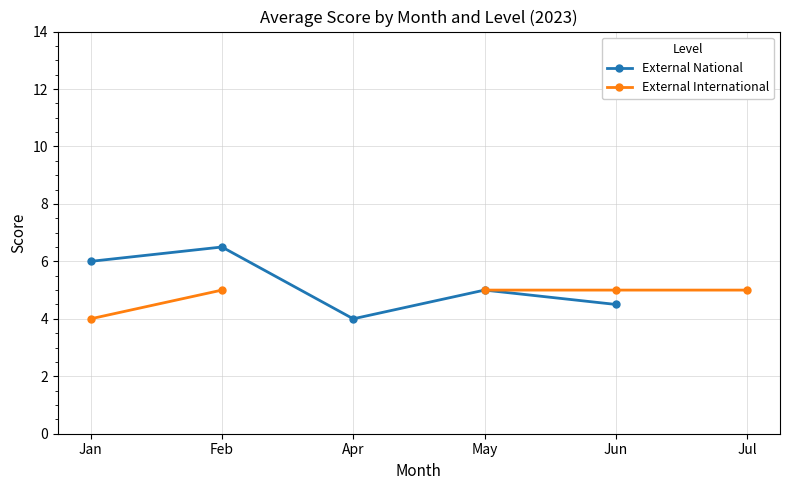

Which series has the largest range (max minus min)?

External National